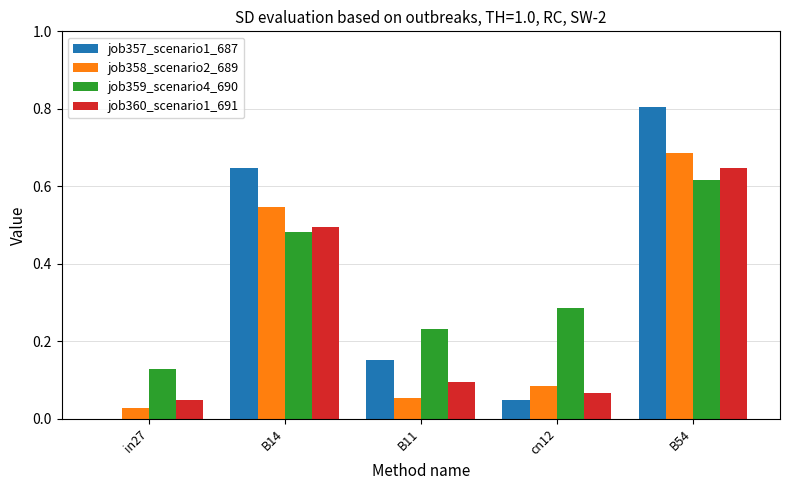

What is the sum of all job358_scenario2_689 values?

1.4